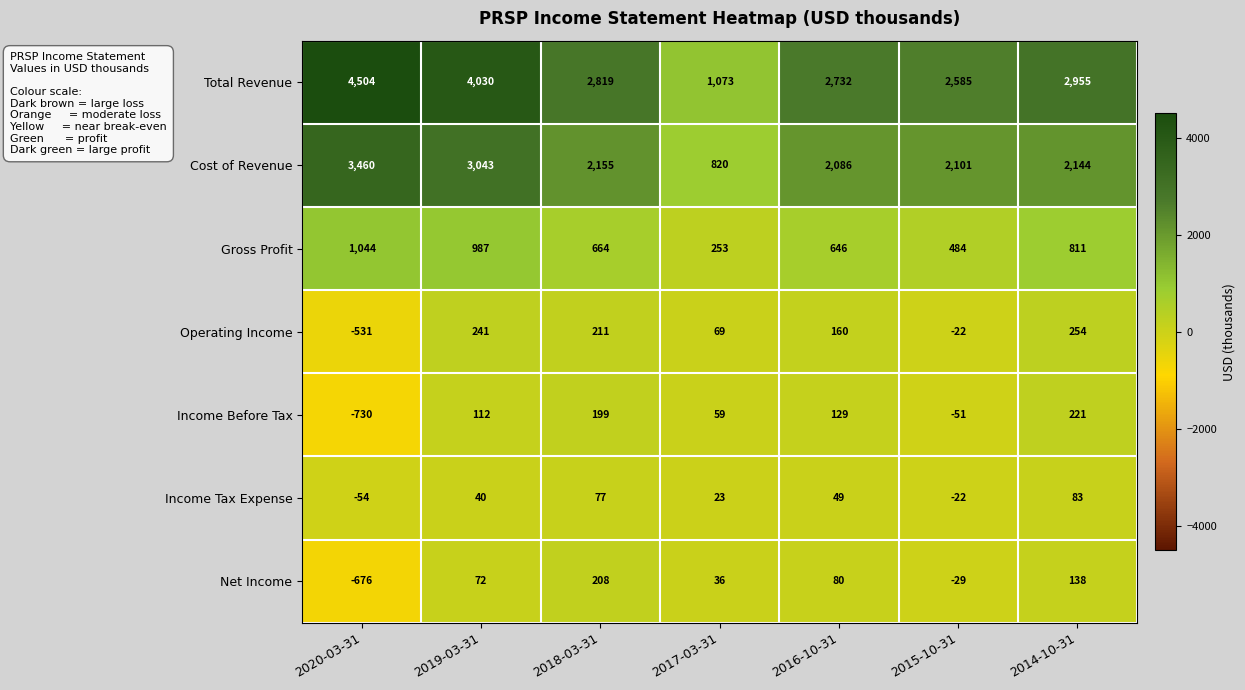

Which label corresponds to the smallest value in the chart?

2020-03-31